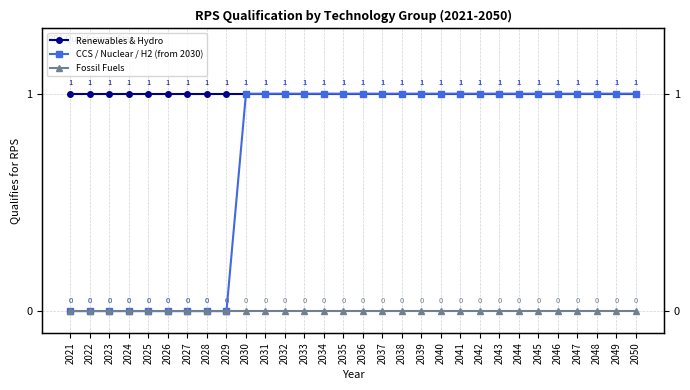

Between 2039 and 2034, which is larger?

2039